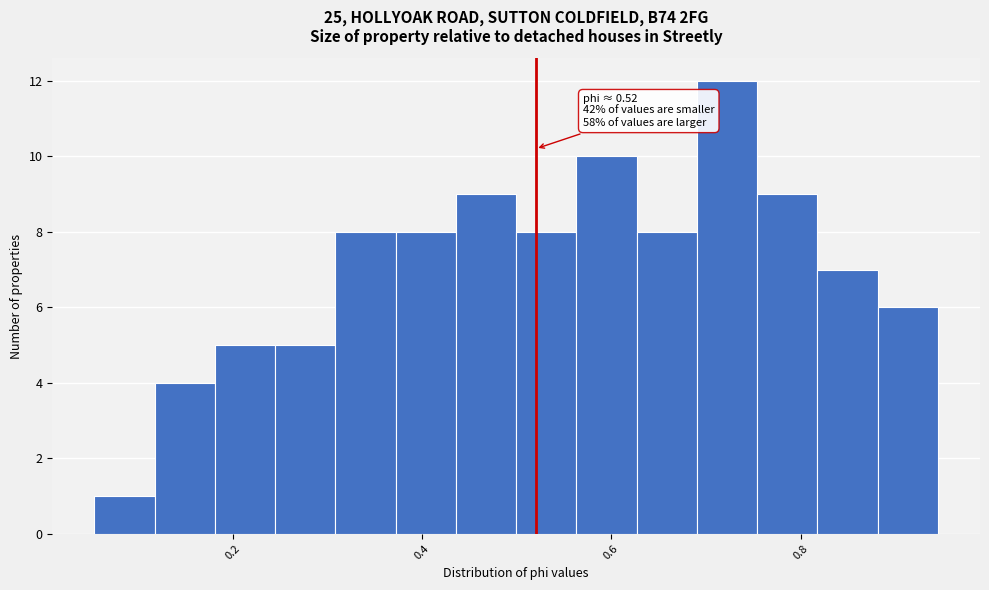

Read against the x-axis, roughly where is the centre of the tallest bar?

0.72